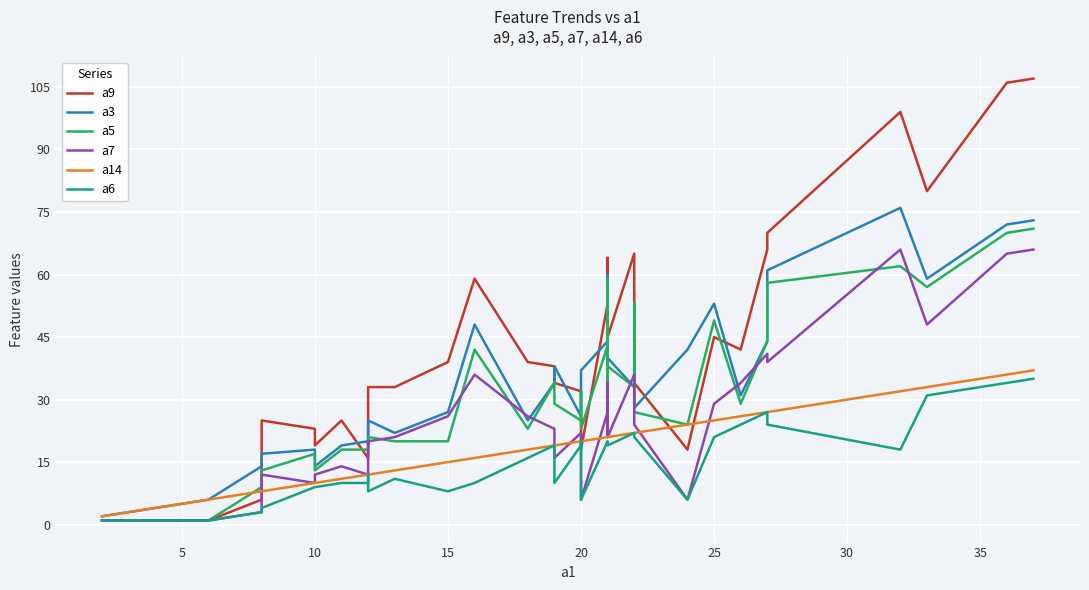

Which series has the largest total across all categories?

a9